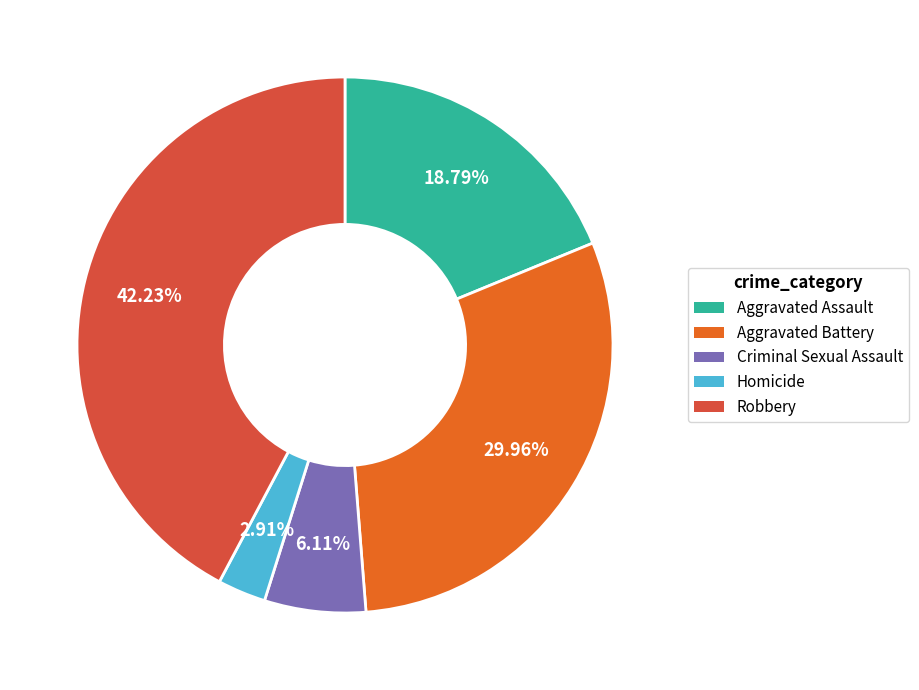

What is the ratio of the value at Criminal Sexual Assault to the value at Aggravated Battery?

0.2